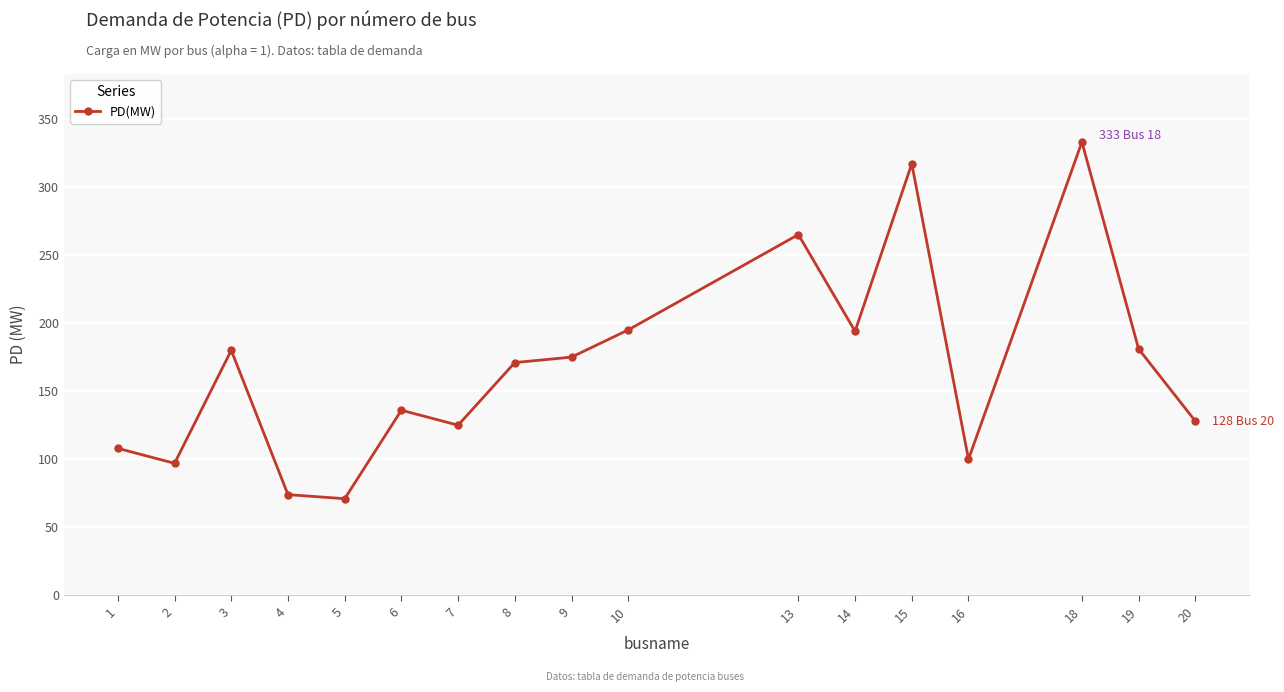

True or false: the data has more than 1 interior local peaks.

True